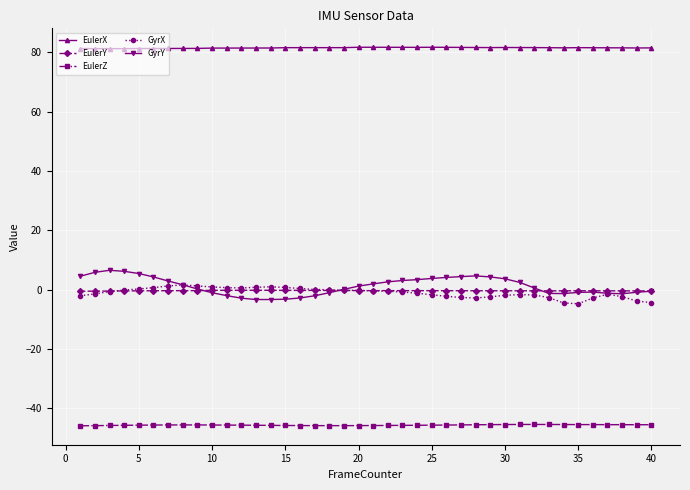

True or false: EulerX and EulerY intersect in this chart.

False